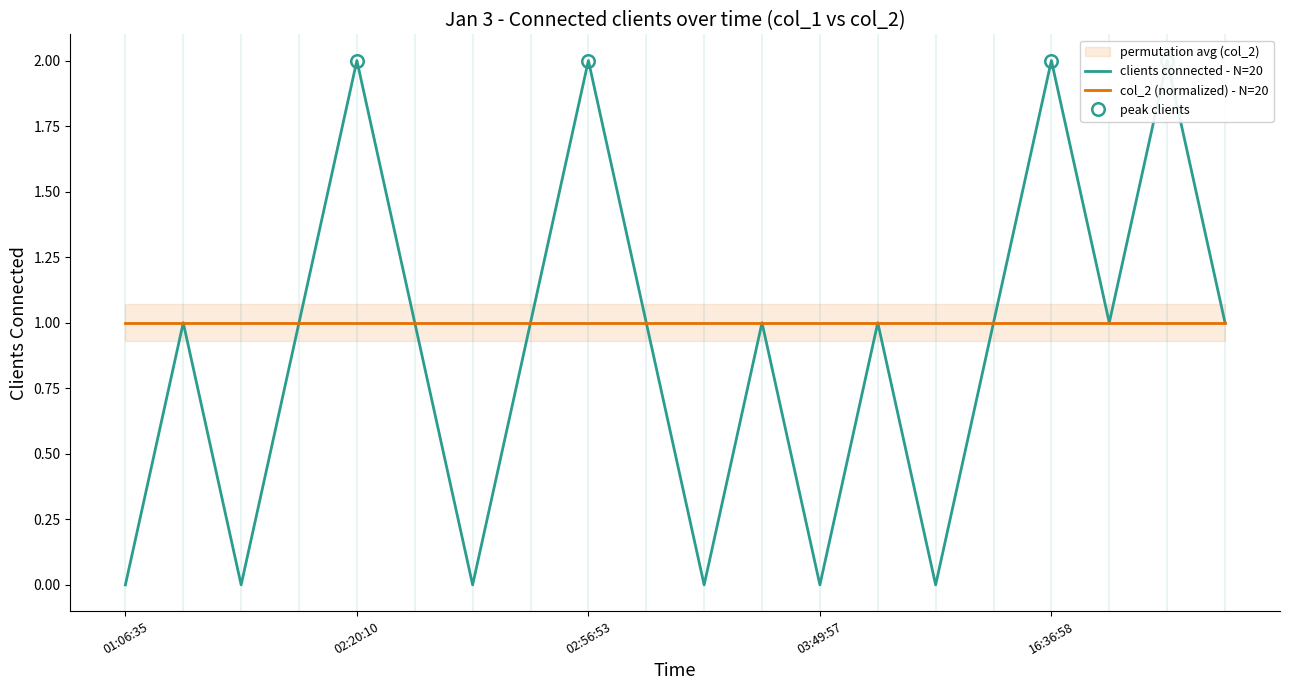

What is the sum of all col_2 (normalized) - N=20 values?

20